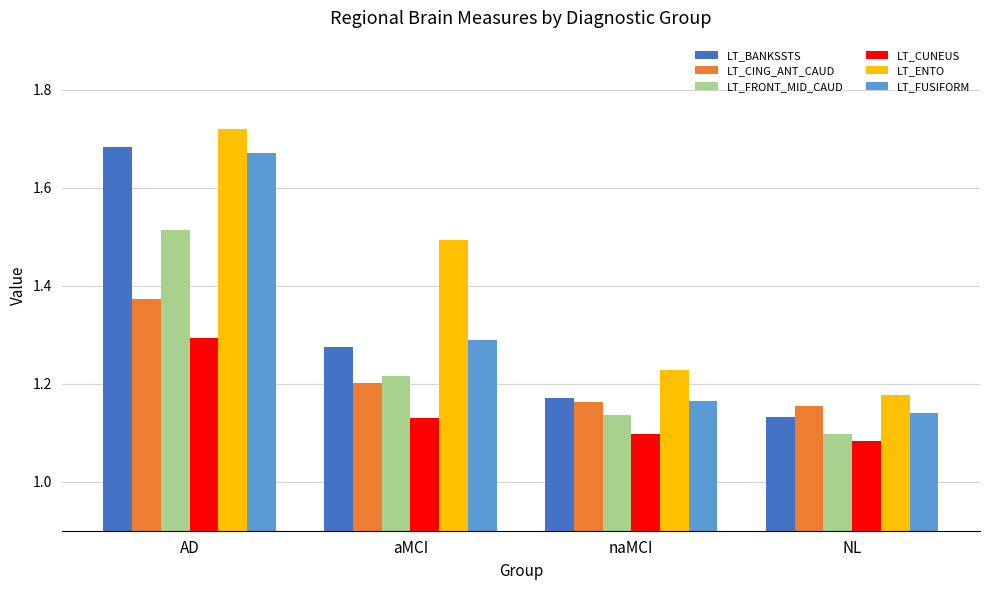

True or false: LT_CUNEUS has a value of 0.7 at AD.

False